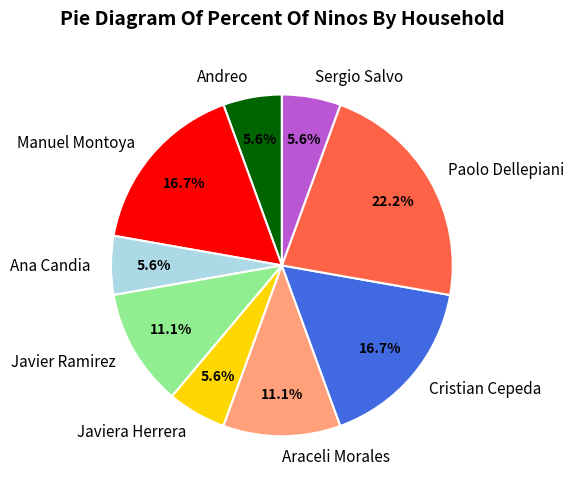

The Ana Candia slice represents 1% of the pie. True or false?

False